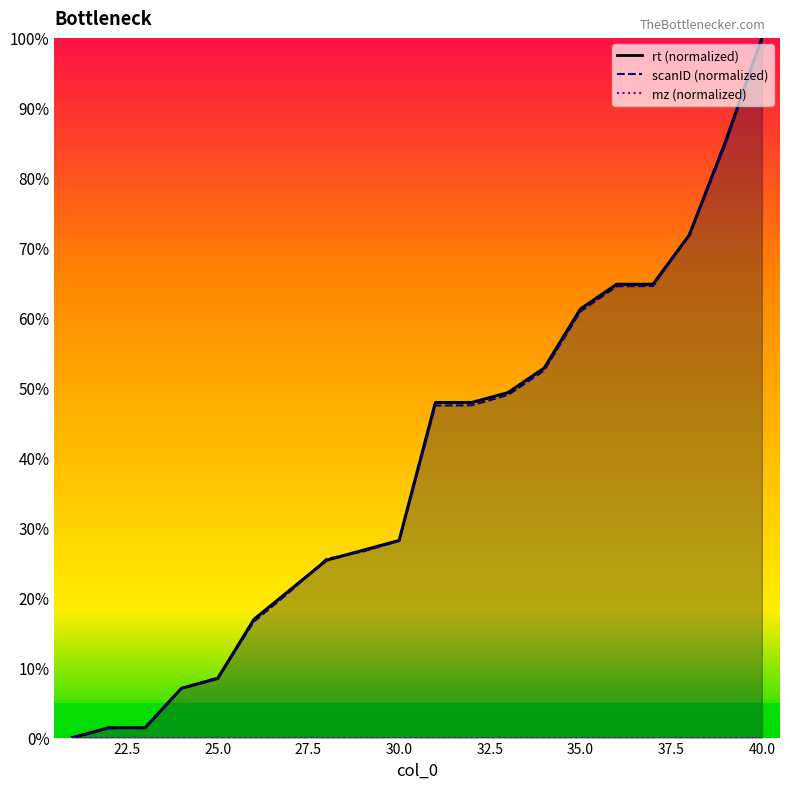

Which series has the largest total across all categories?

rt